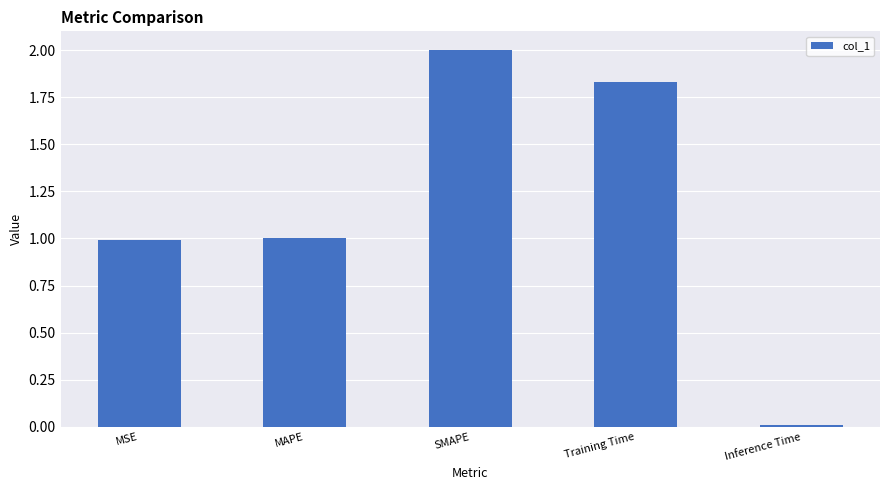

What is the label of the 4th bar from the left?

Training Time